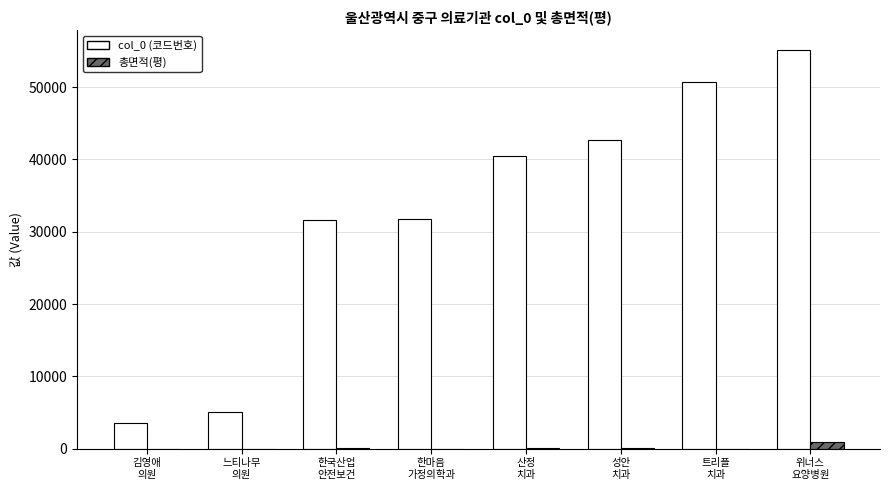

Which series has the largest total across all categories?

col_0 (코드번호)